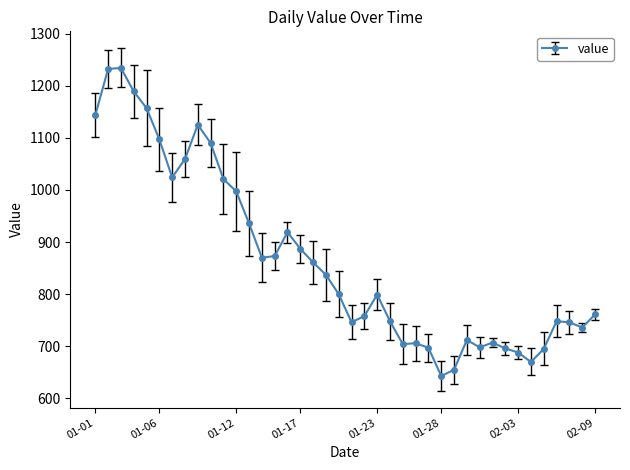

What is the maximum value shown in the chart?

1234